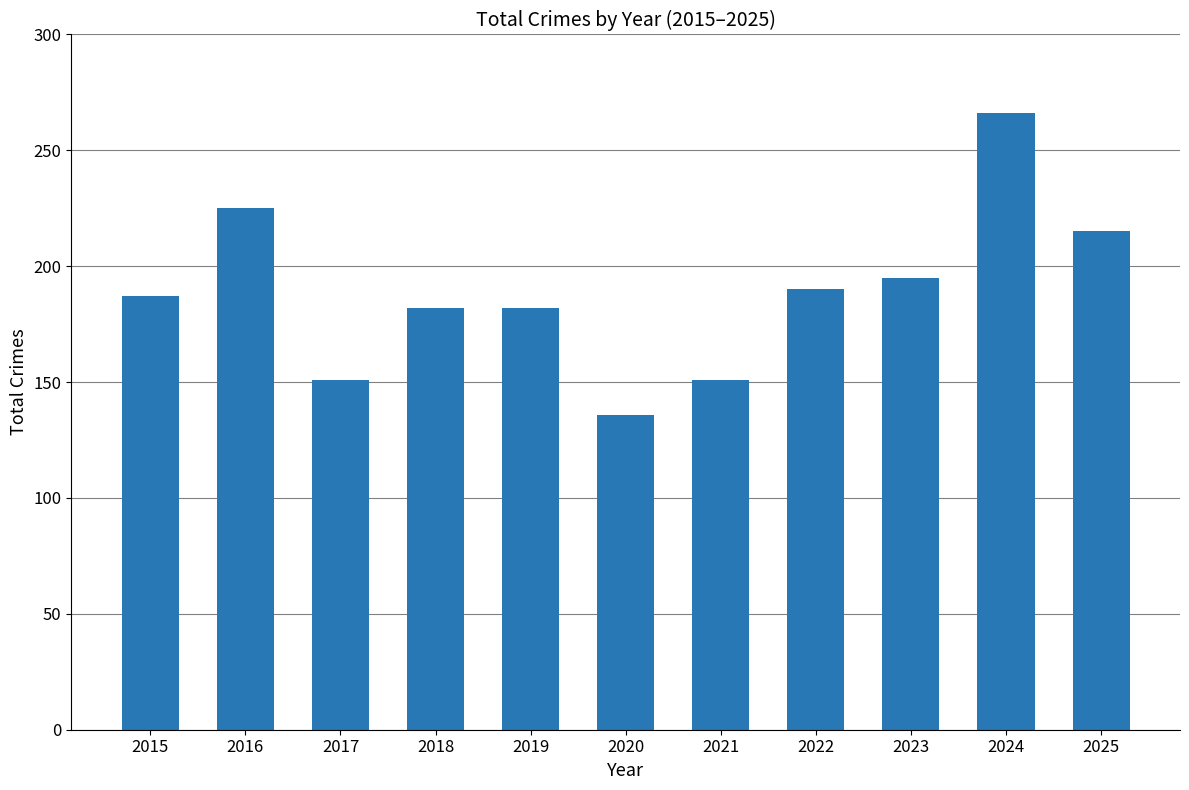

At which category does the chart reach its minimum across all series?

2020